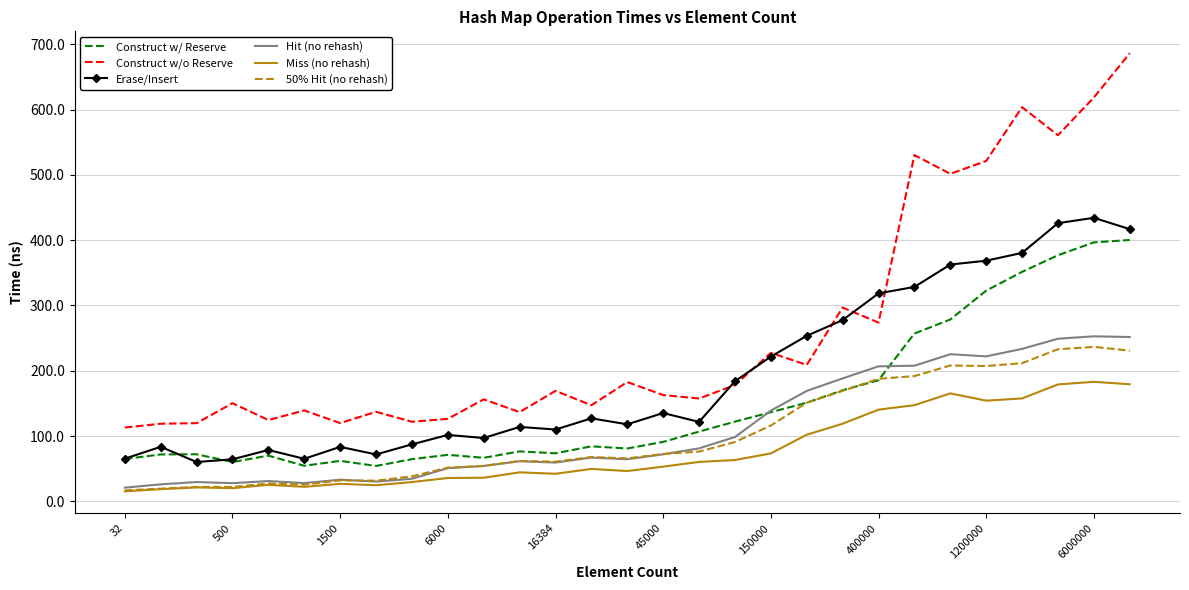

Count the number of categories in the chart.

29